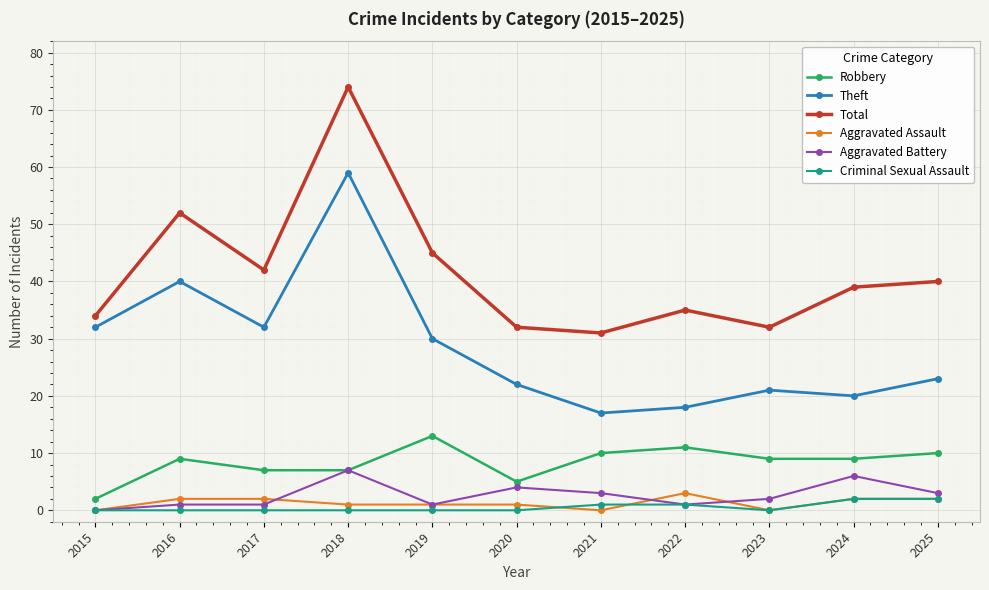

True or false: Robbery and Theft cross at least once.

False